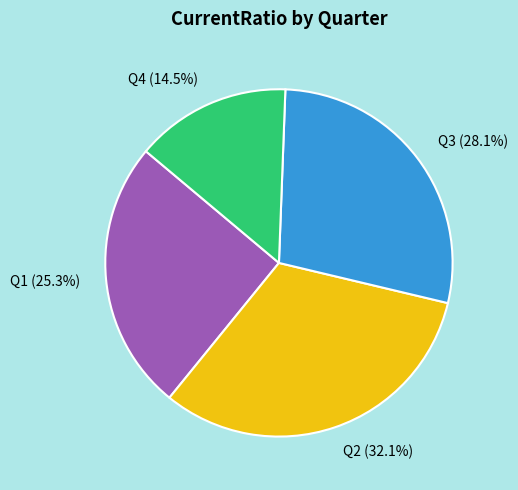

Is there any slice that represents more than half of the pie?

No